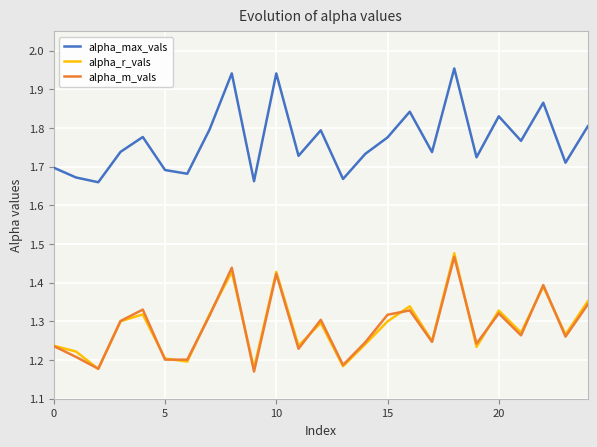

What is the difference between the maximum and minimum values in the alpha_m_vals series?

0.3